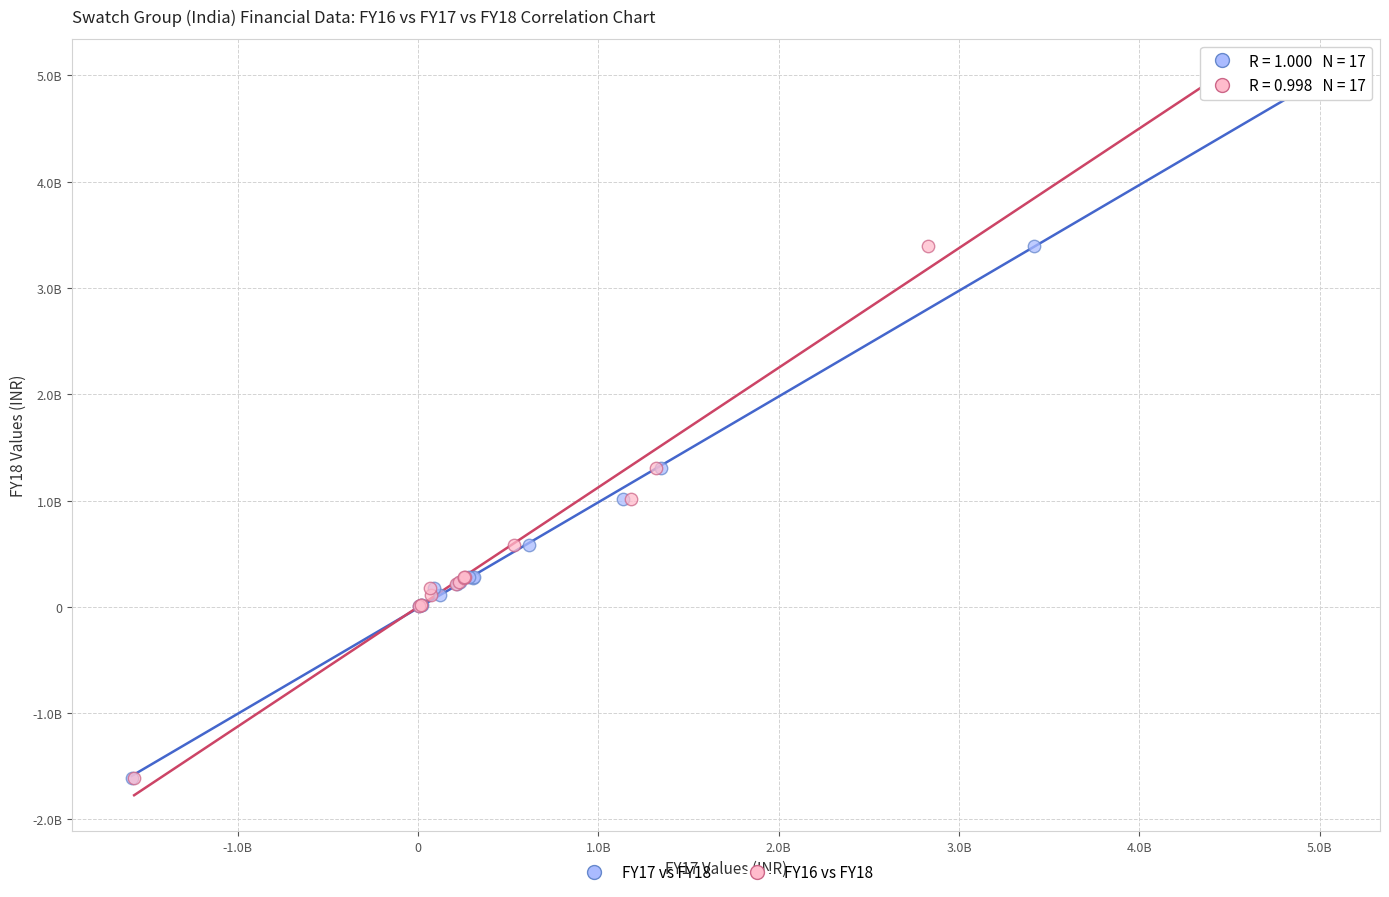

What are all the series names shown in the legend?

FY17 vs FY18, FY16 vs FY18